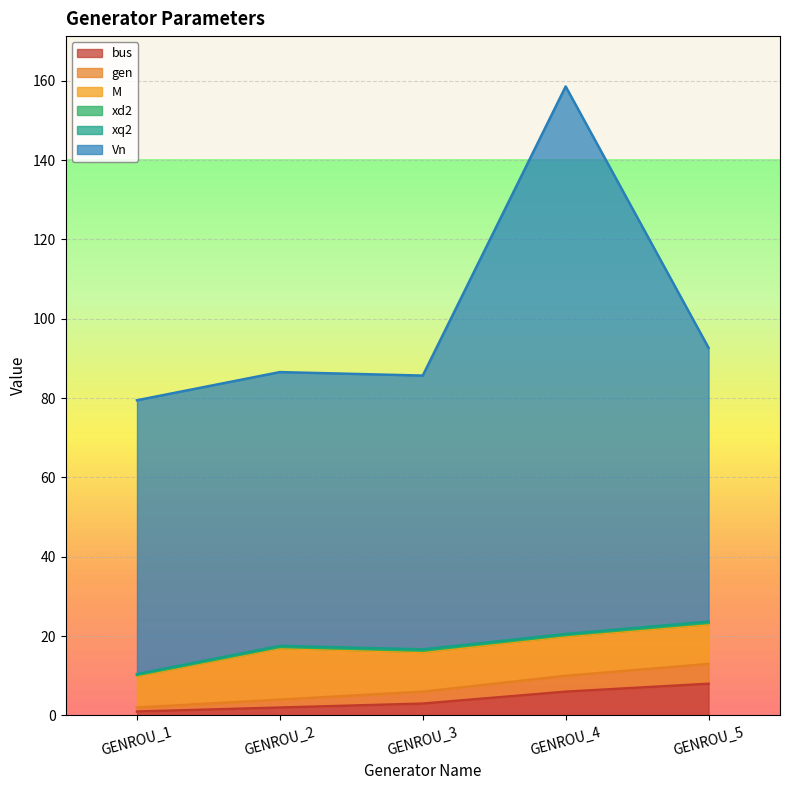

Is the value of Vn at GENROU_1 greater than the value of gen at GENROU_5?

Yes